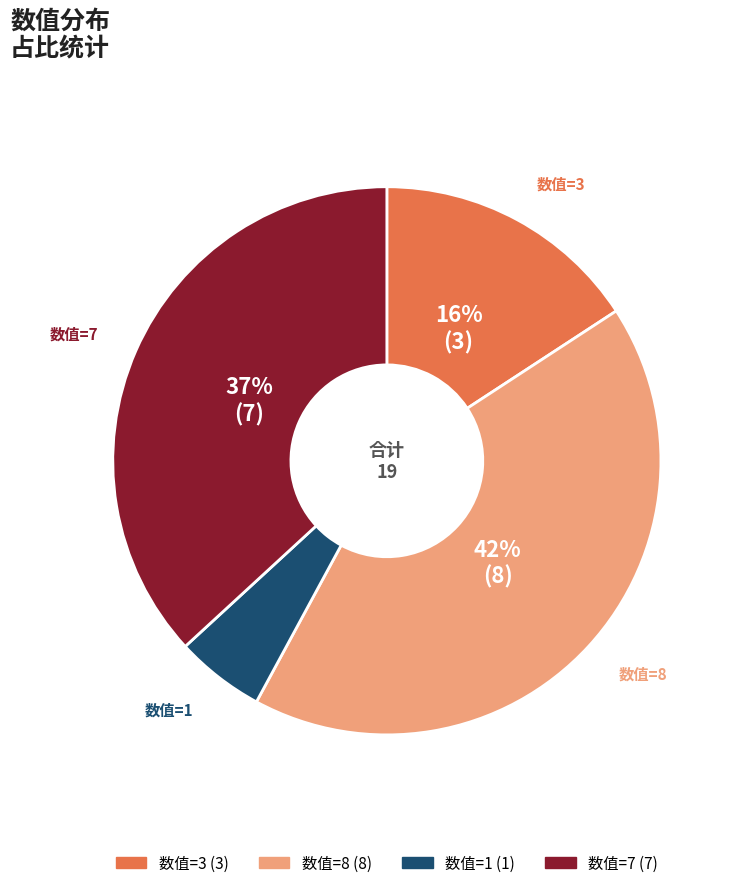

Is there any slice that represents more than half of the pie?

No